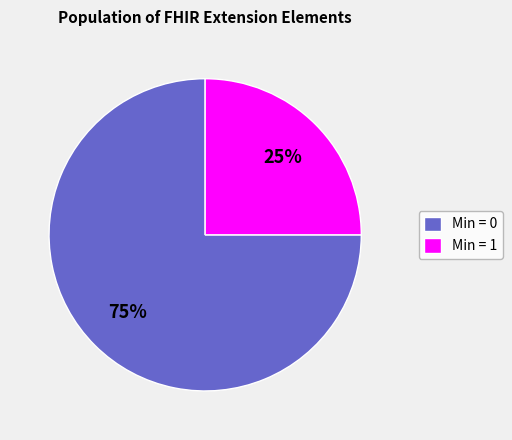

Is Min = 0 the majority of the pie?

Yes